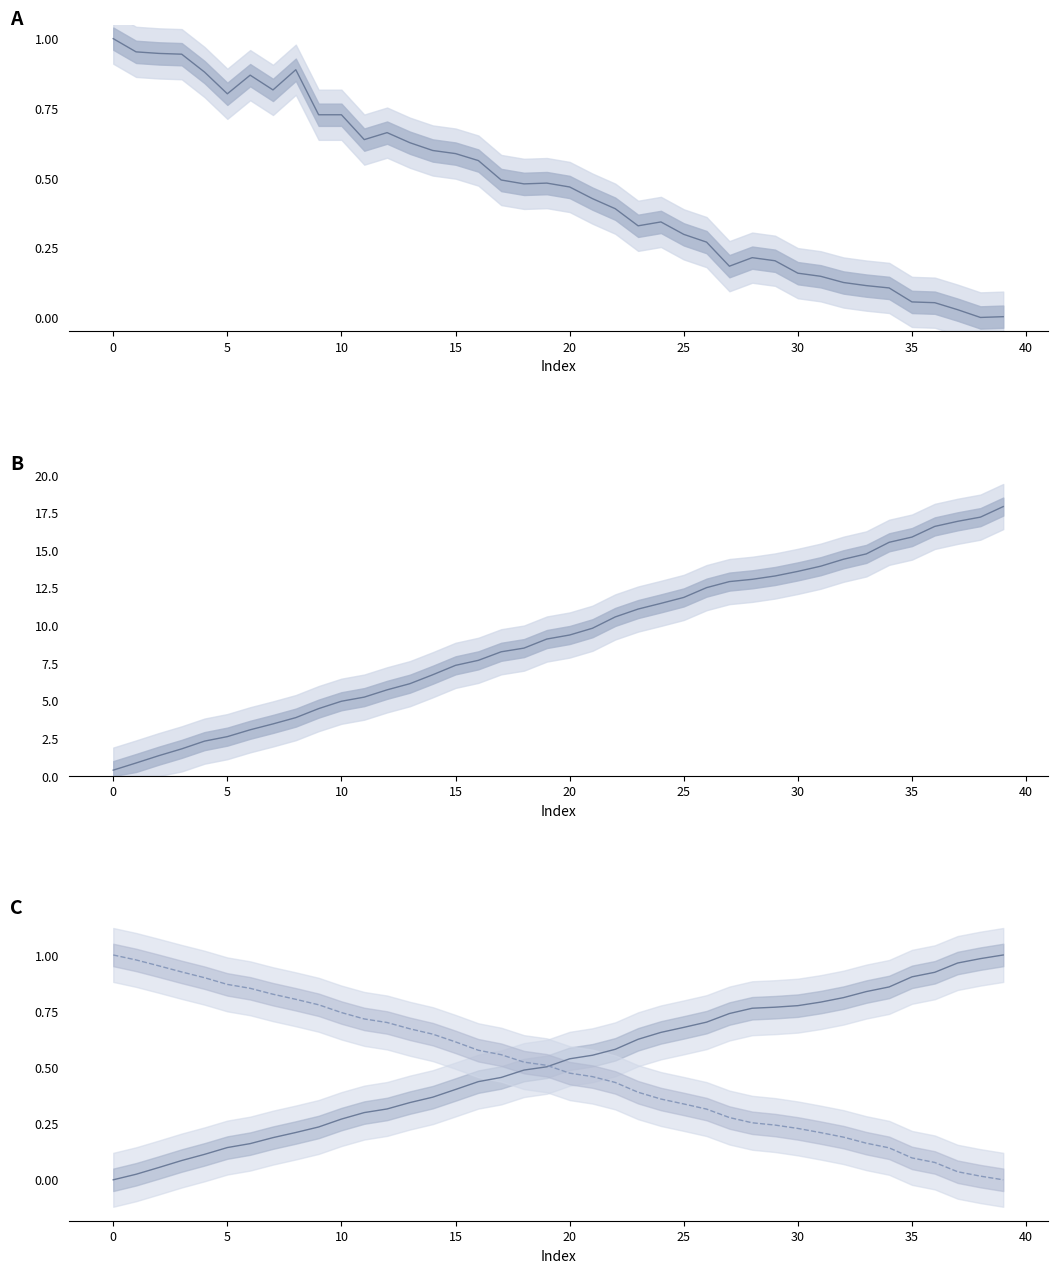

True or false: r(cm) and x(cm) intersect in this chart.

False